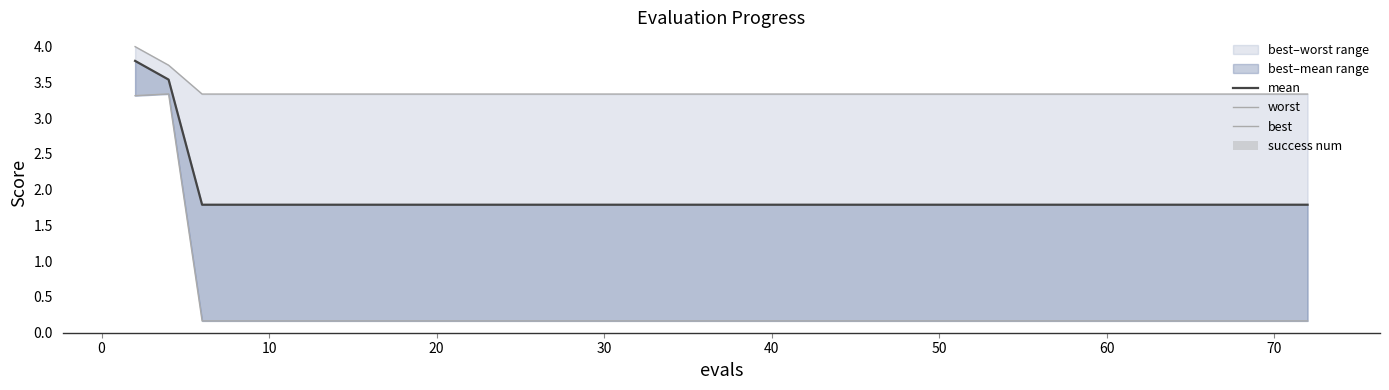

Which series has the largest range (max minus min)?

best